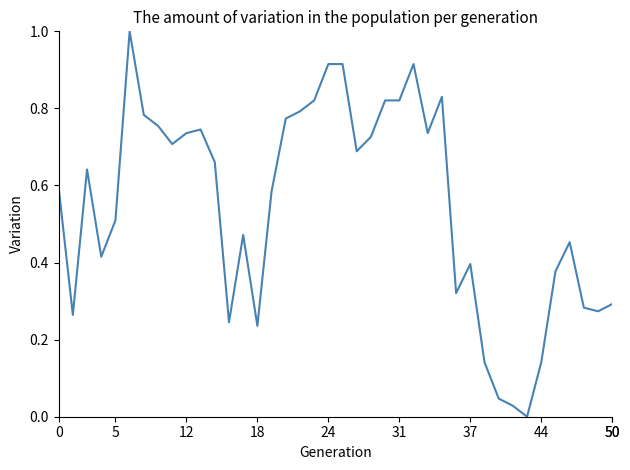

What is the maximum value shown in the chart?

1.0